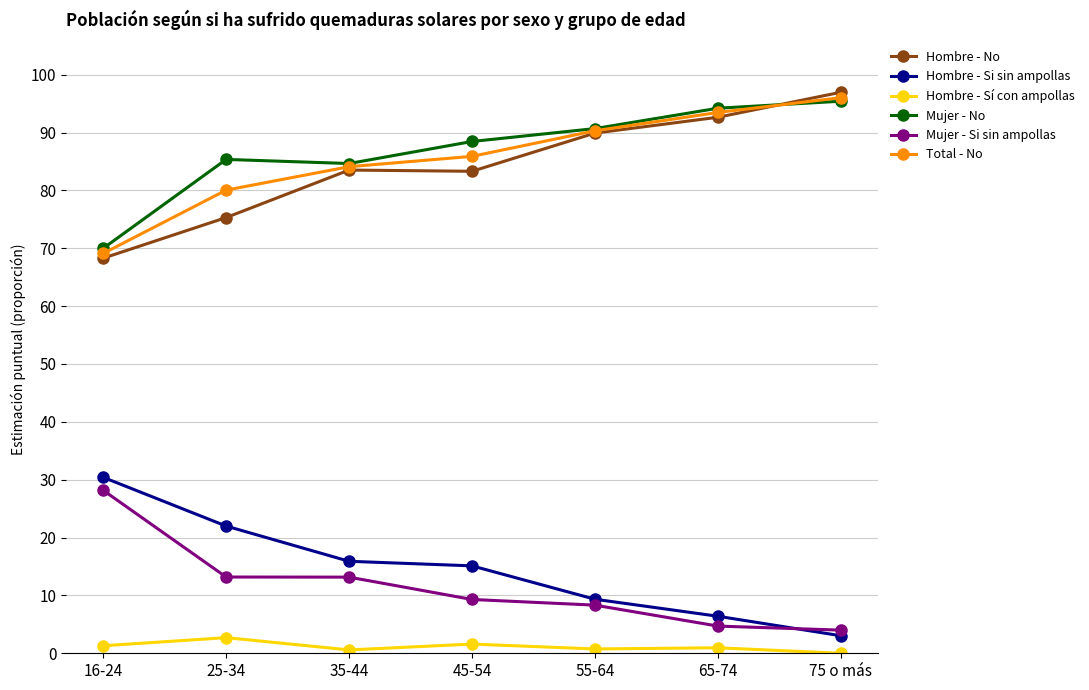

What position from the right is 75 o más?

1